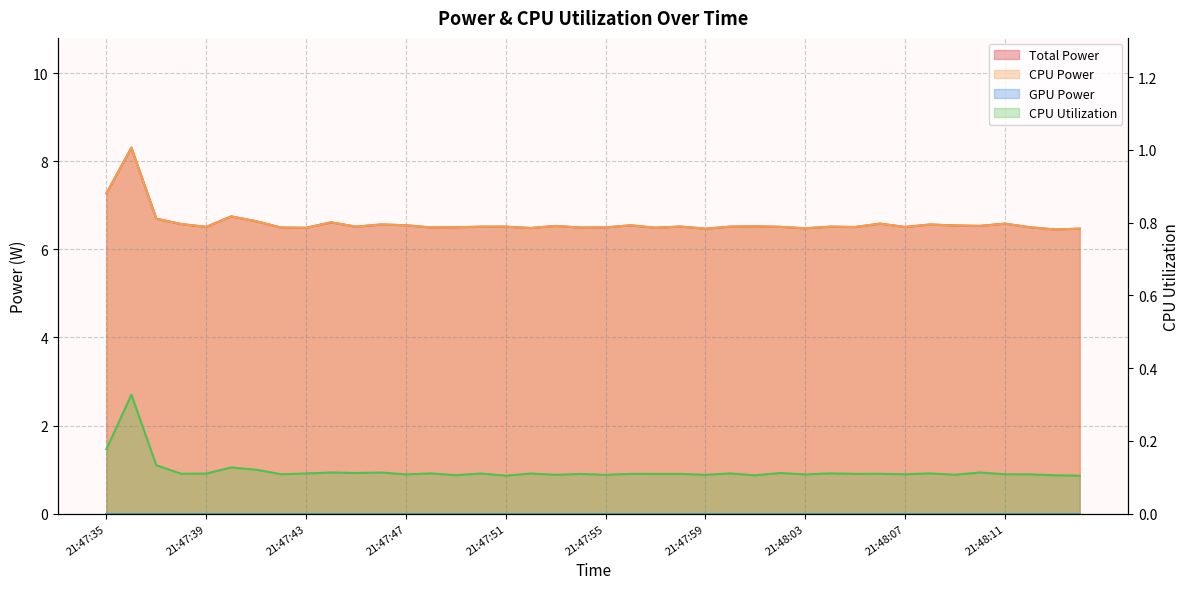

True or false: CPU Utilization and CPU Power intersect in this chart.

False